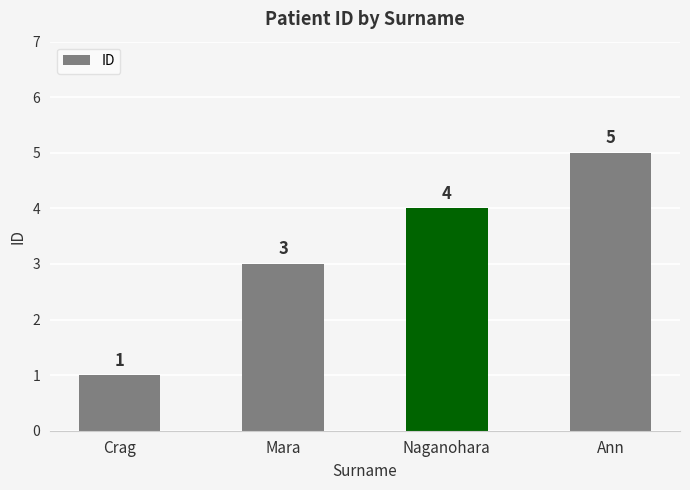

Reading left to right, list all the values displayed in this chart.

1	3	4	5